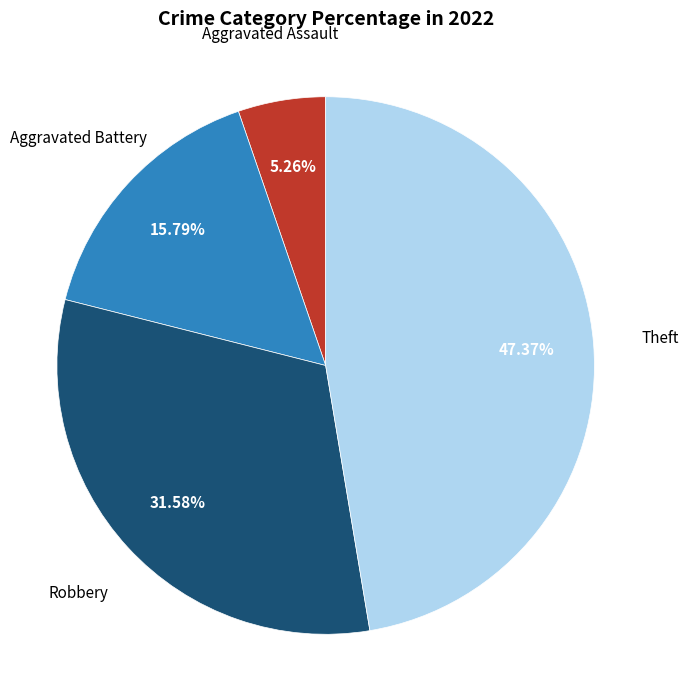

Does any single category account for the majority?

No